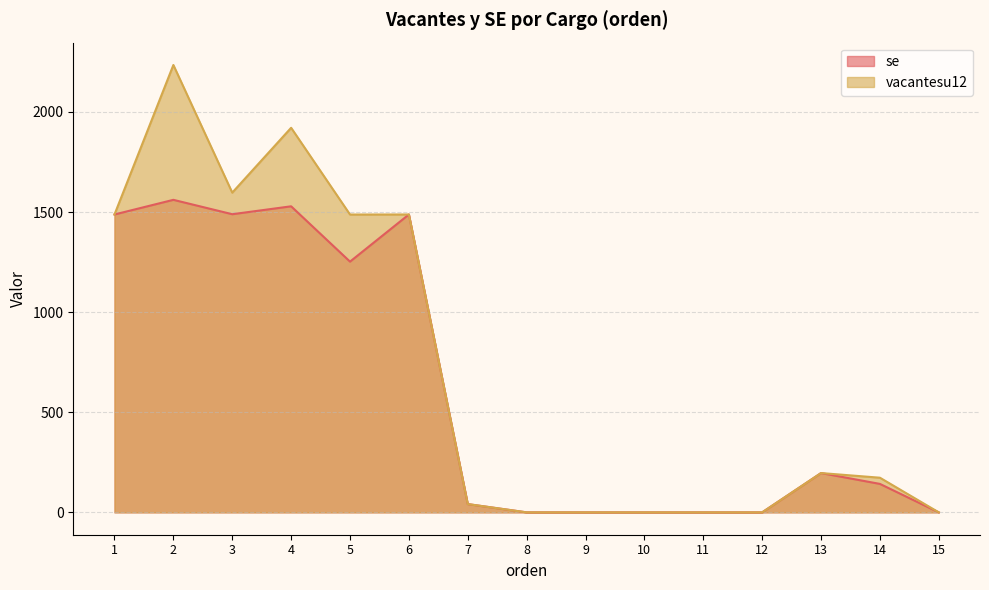

Which series has the largest total across all categories?

vacantesu12